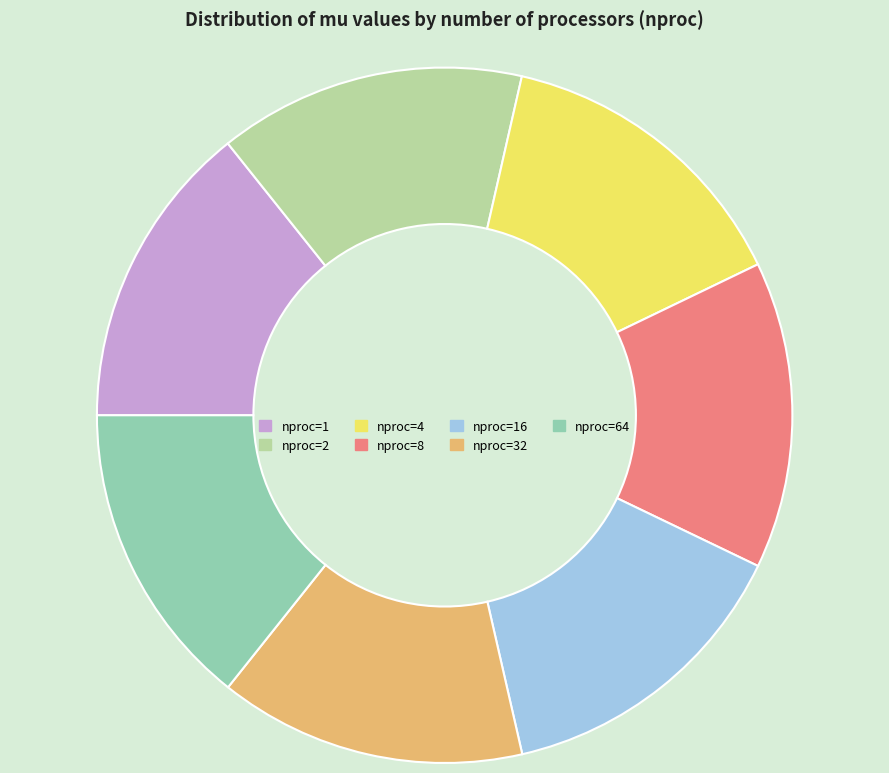

True or false: nproc=8 accounts for 14% of the total.

True